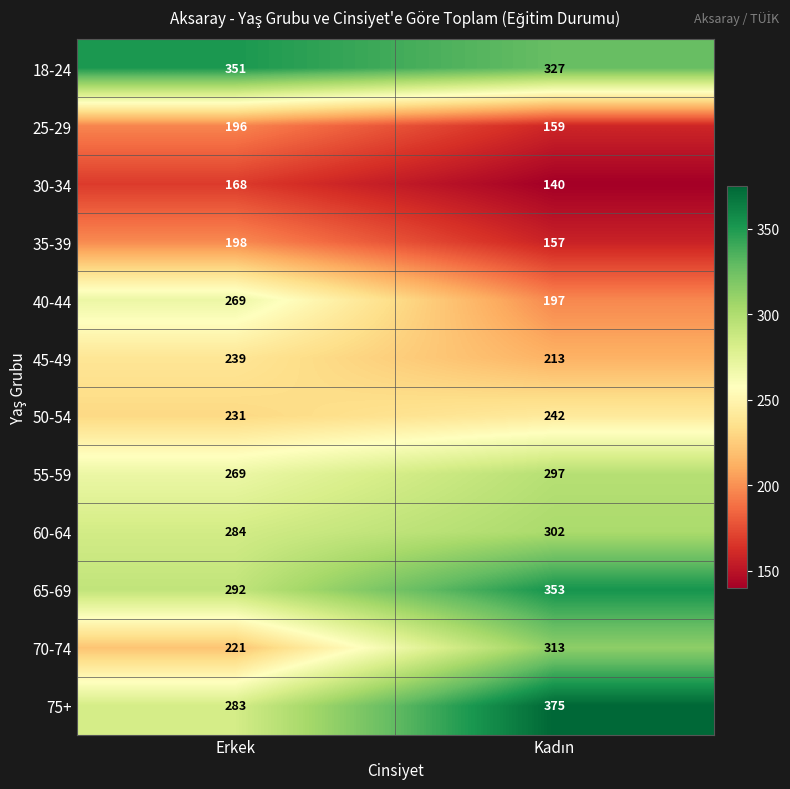

What is the greatest value displayed?

375